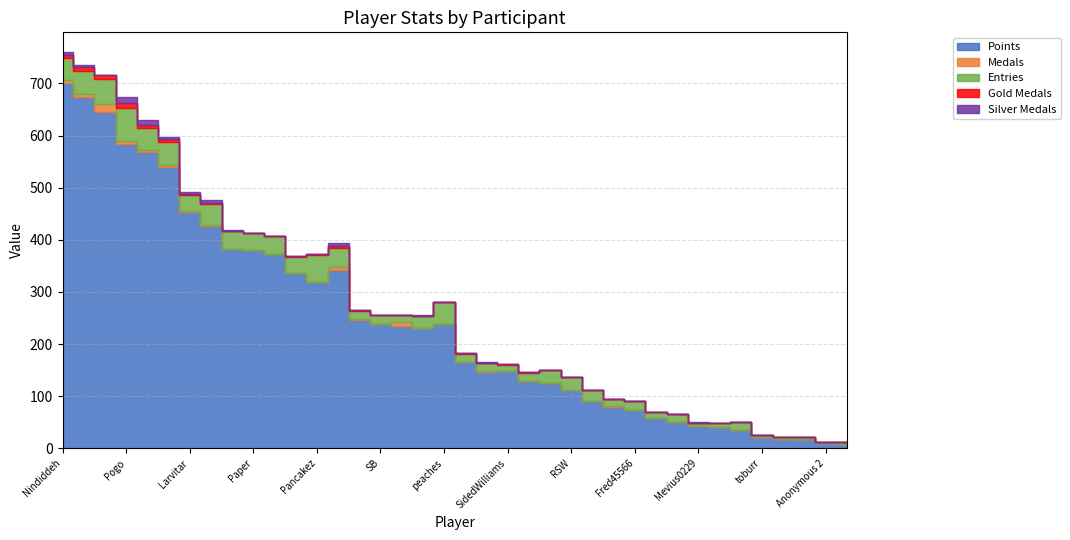

Reading left to right, list all the values displayed in this chart.

Points: 701	673	645	584	569	539	453	427	382	381	373	337	320	343	246	238	234	231	238	165	147	148	129	125	111	91	80	74	59	51	42	40	36	22	18	18	10	9
Medals: 6	7	16	6	3	5	2	1	0	0	0	0	0	4	2	0	8	0	1	0	1	1	1	0	1	0	1	0	0	0	0	0	0	0	0	0	0	0
Entries: 41	44	47	63	42	43	30	41	35	33	35	30	50	37	16	17	13	22	41	16	16	11	15	25	25	21	13	16	11	14	7	9	14	3	3	3	2	3
Gold Medals: 6	7	8	9	7	7	2	2	0	0	0	1	2	4	1	0	0	0	0	1	0	2	1	0	0	0	0	0	0	1	0	0	0	0	0	0	0	0
Silver Medals: 6	4	1	11	8	4	5	5	1	0	0	0	0	5	0	0	0	2	0	1	1	0	0	0	0	0	0	1	0	0	1	0	0	0	0	0	0	0